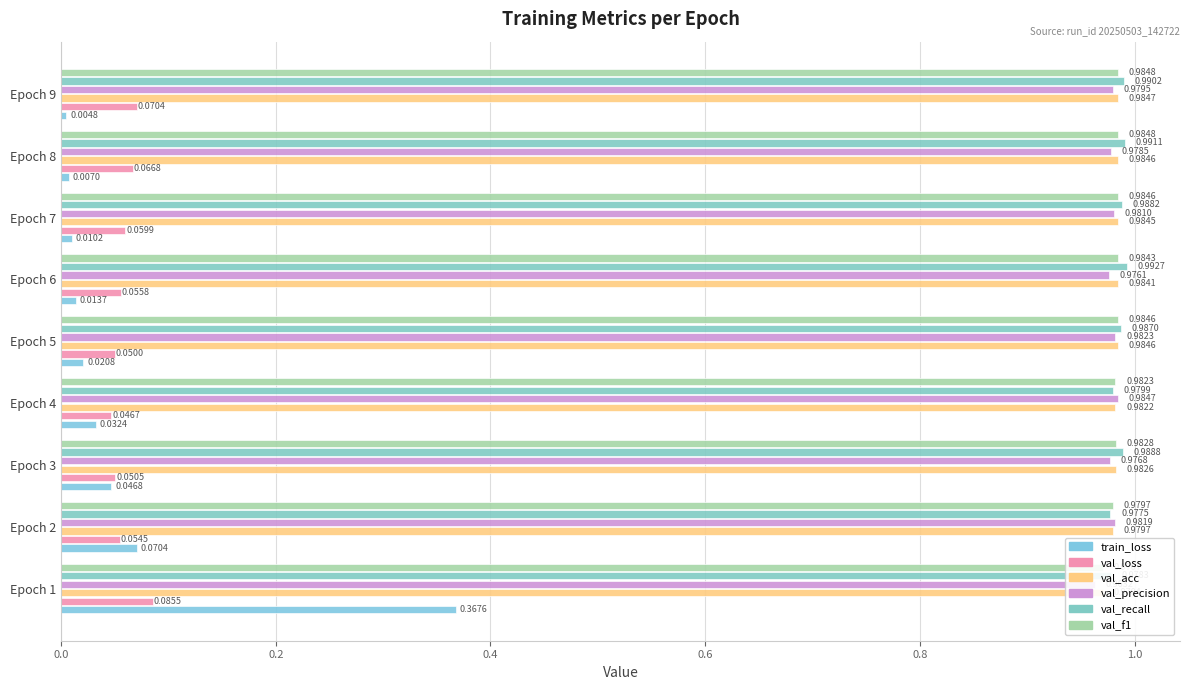

Is it true that train_loss equals 0.0 at Epoch 4?

True